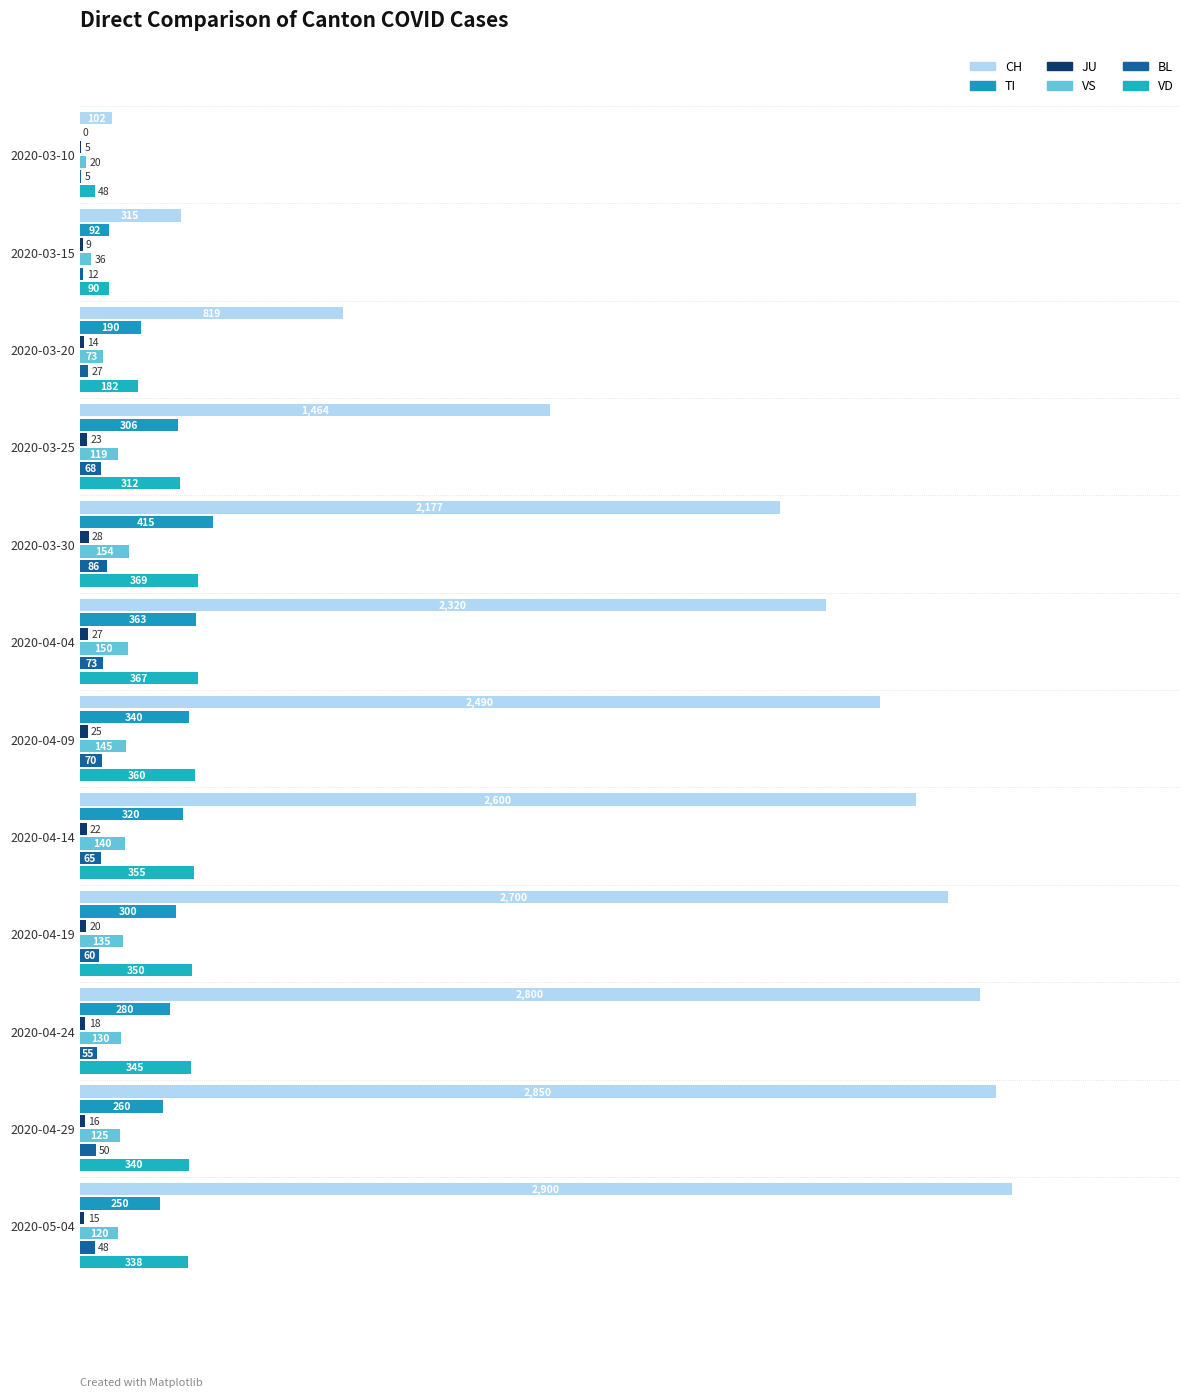

Where is VS nearest to the value 87?

2020-03-20